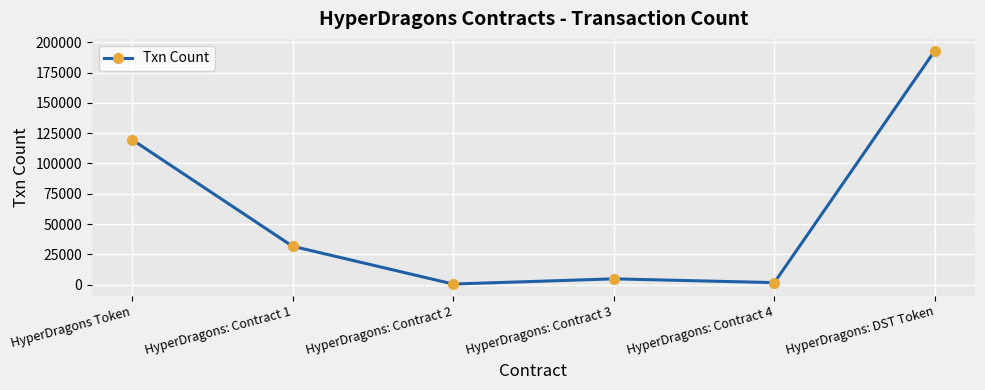

What is the label of the 3rd point from the left?

HyperDragons: Contract 2